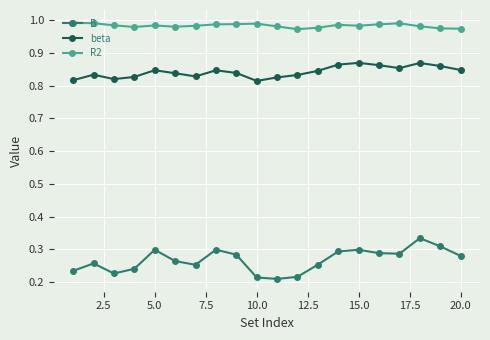

Which series has the largest total across all categories?

R2